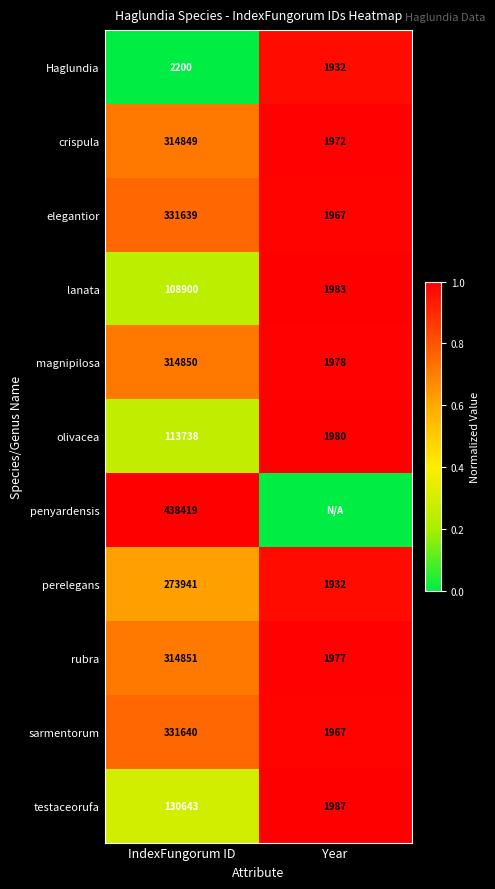

What is the spread (max minus min) of values at IndexFungorum ID?

436219